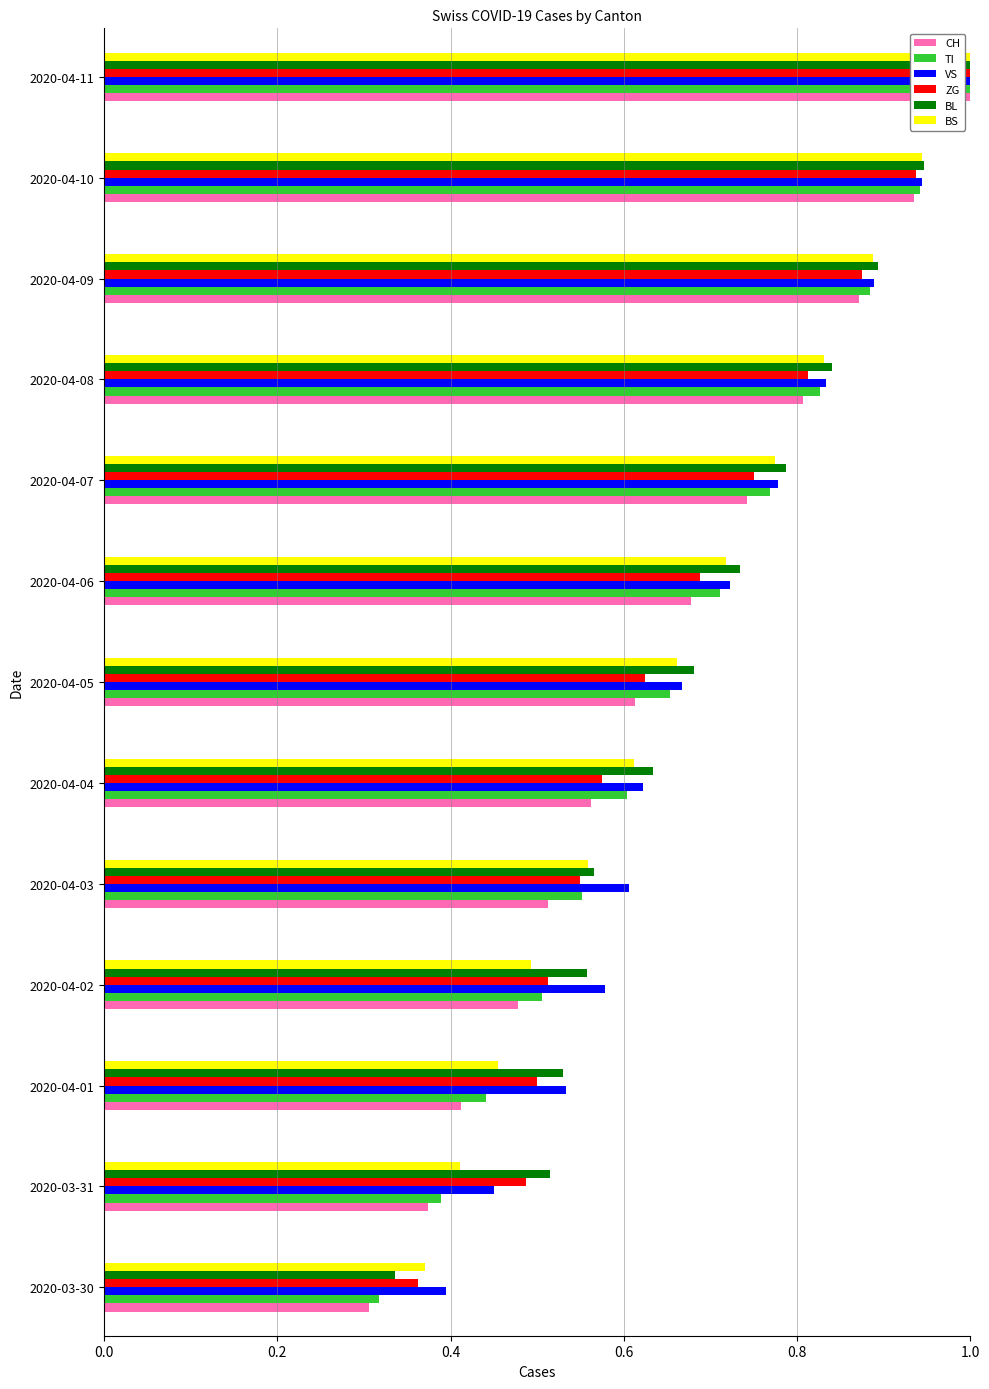

Which label corresponds to the largest value in the chart?

2020-04-11